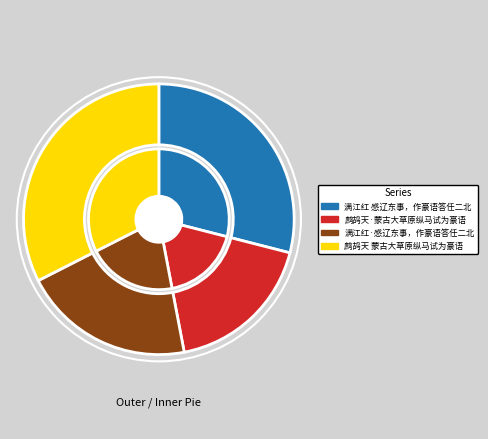

Is there any slice that represents more than half of the pie?

No